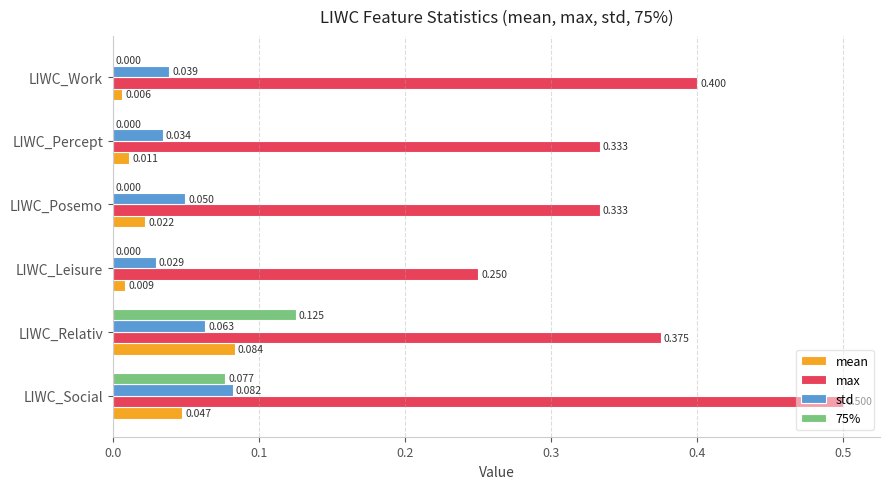

Which series has the largest total across all categories?

max